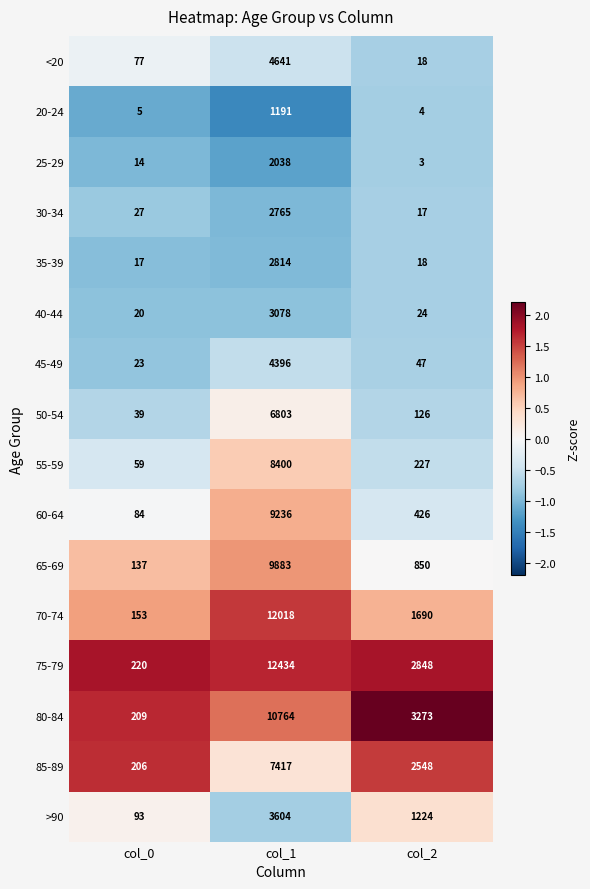

What is the highest value of the 20-24 series?

1191